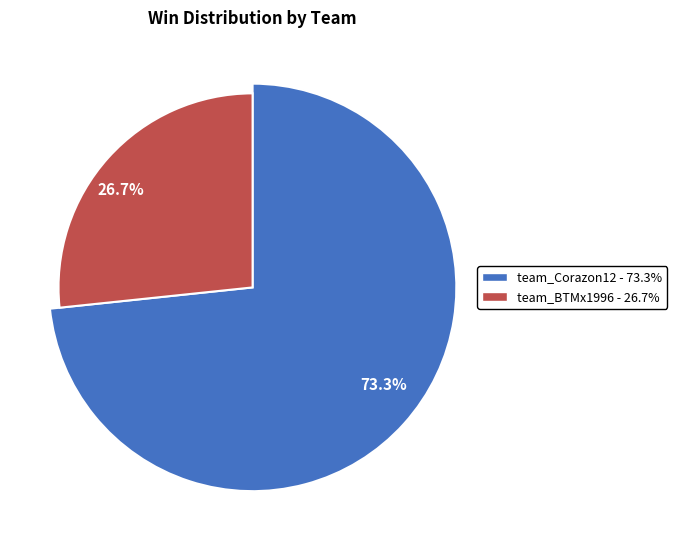

Which slice is the largest?

team_Corazon12